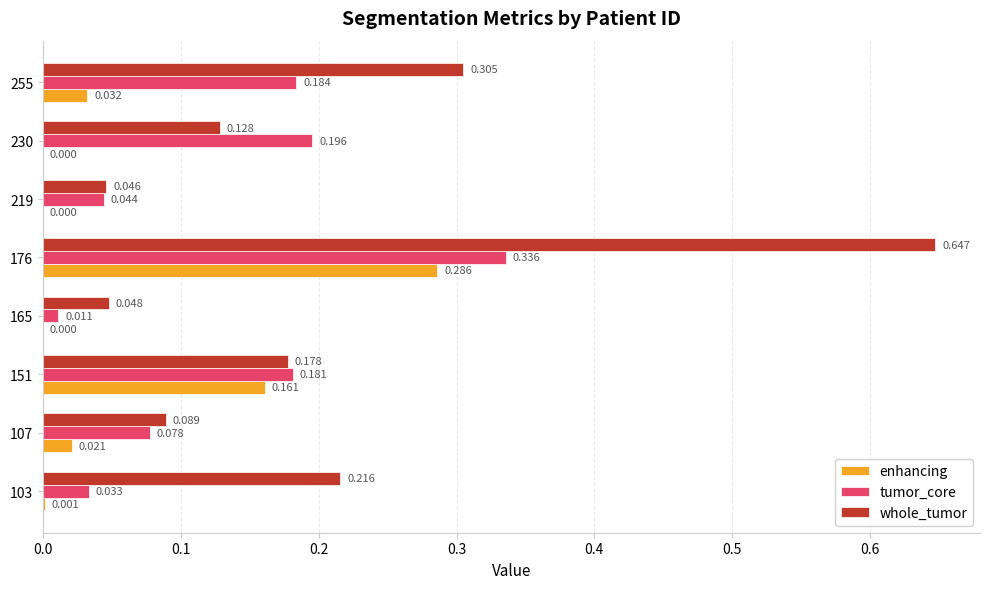

Which label corresponds to the largest value in the chart?

176